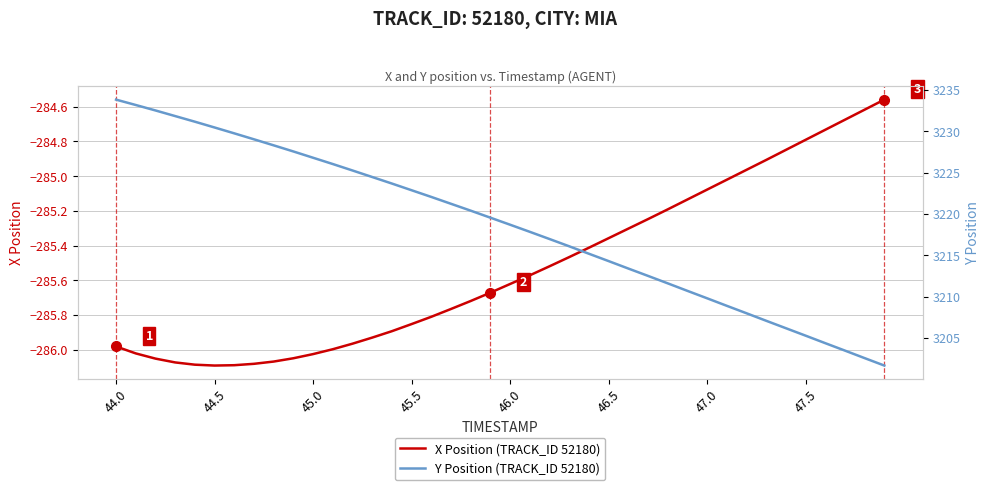

The value of X Position (TRACK_ID 52180) at 45.5 is -501.7. True or false?

False